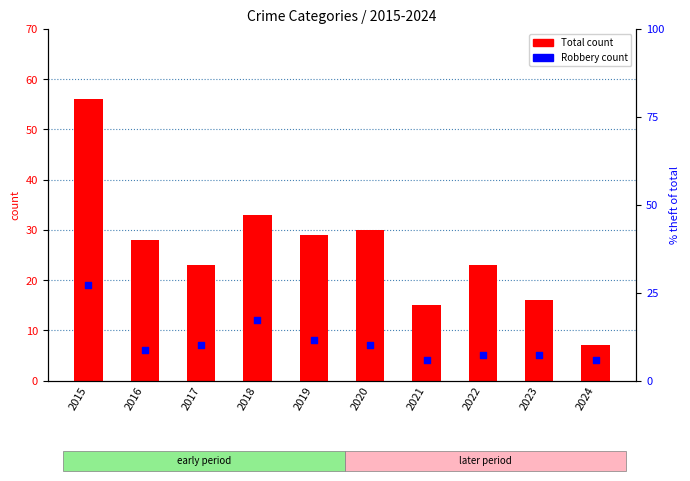

At which category is the sum across all series the highest?

2015